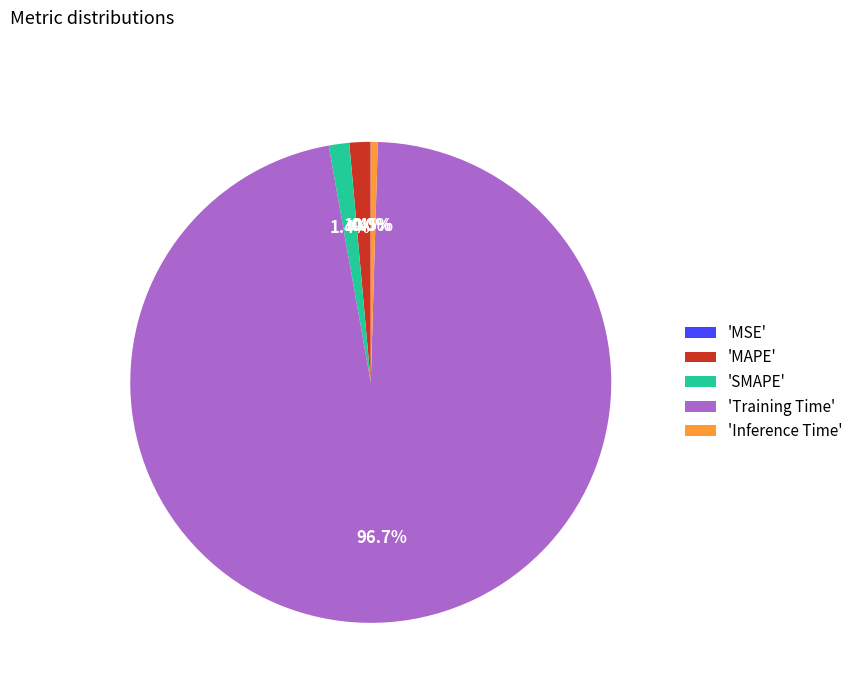

What is the largest slice in the pie chart?

'Training Time'